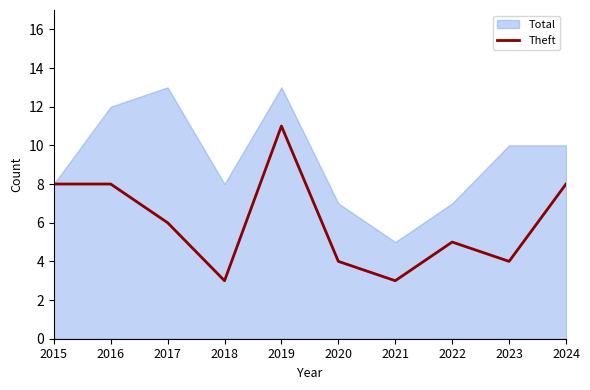

How many data points are less than 6?

5